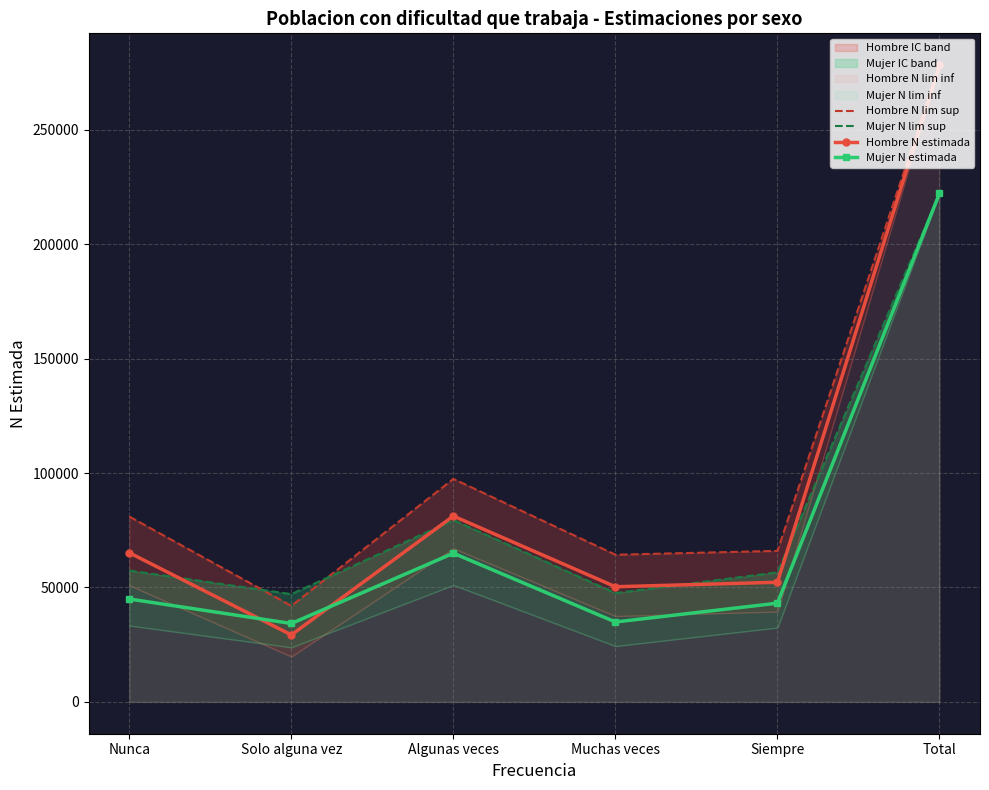

How many data points in Hombre N estimada are above 65183?

2